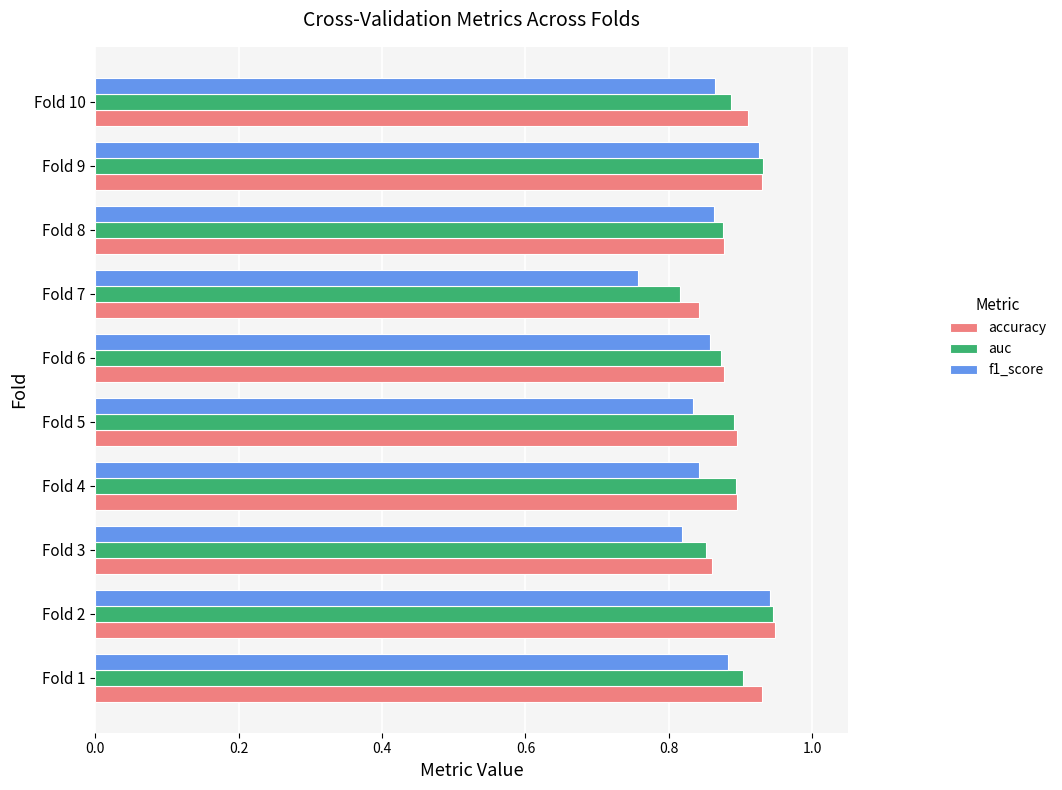

Rank the series by their average value, from lowest to highest.

f1_score, auc, accuracy